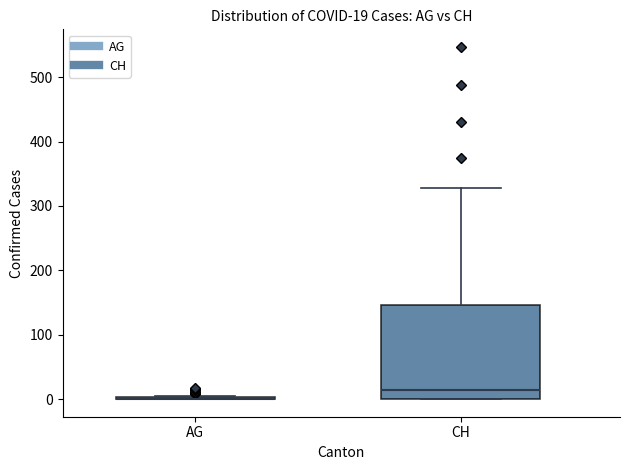

Which box is the tallest, from its lower edge to its upper edge?

CH